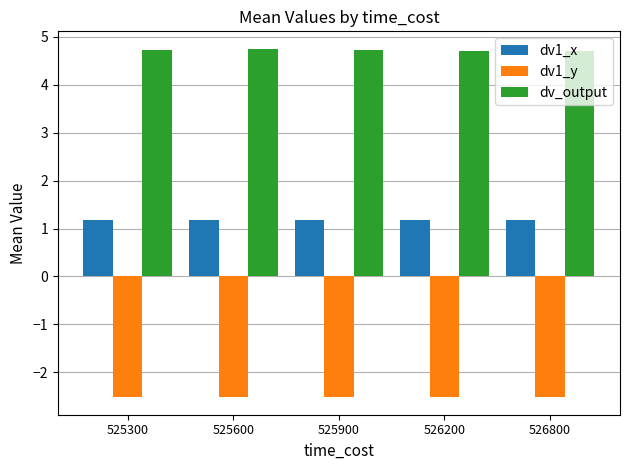

At 526200, list the series in order from smallest to largest.

dv1_y, dv1_x, dv_output